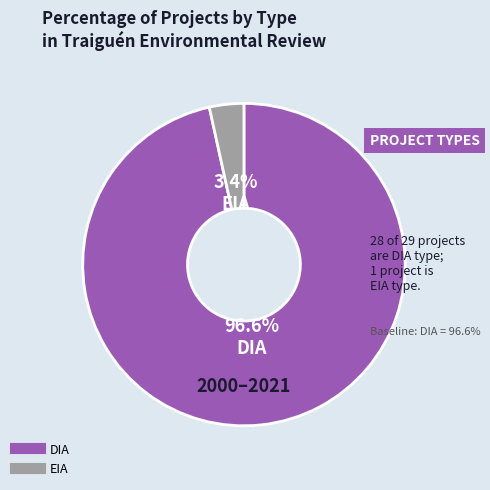

Is there a majority slice in this chart?

Yes